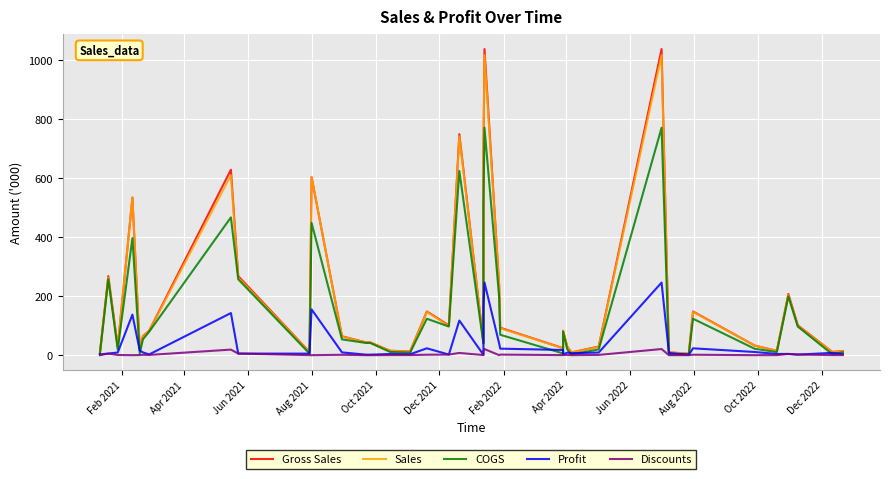

What is the difference between the second highest and second lowest values in the Gross Sales series?

1029.9